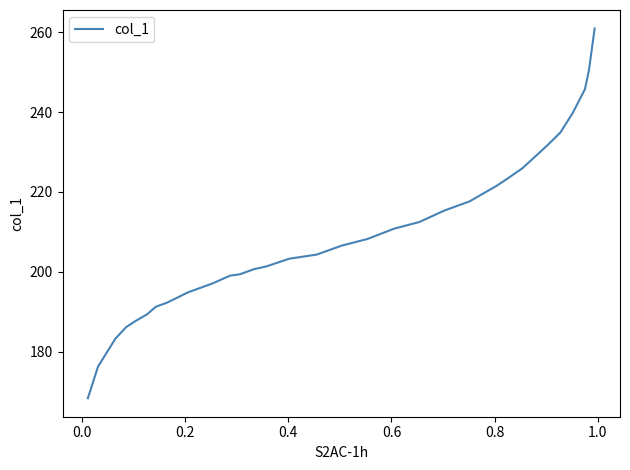

True or false: there are more than 2 points higher than both neighbors.

False